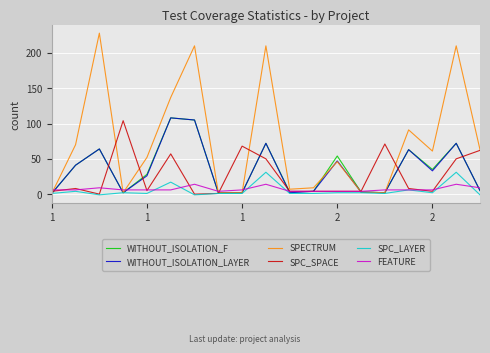

What is the maximum value for SPC_SPACE?

104